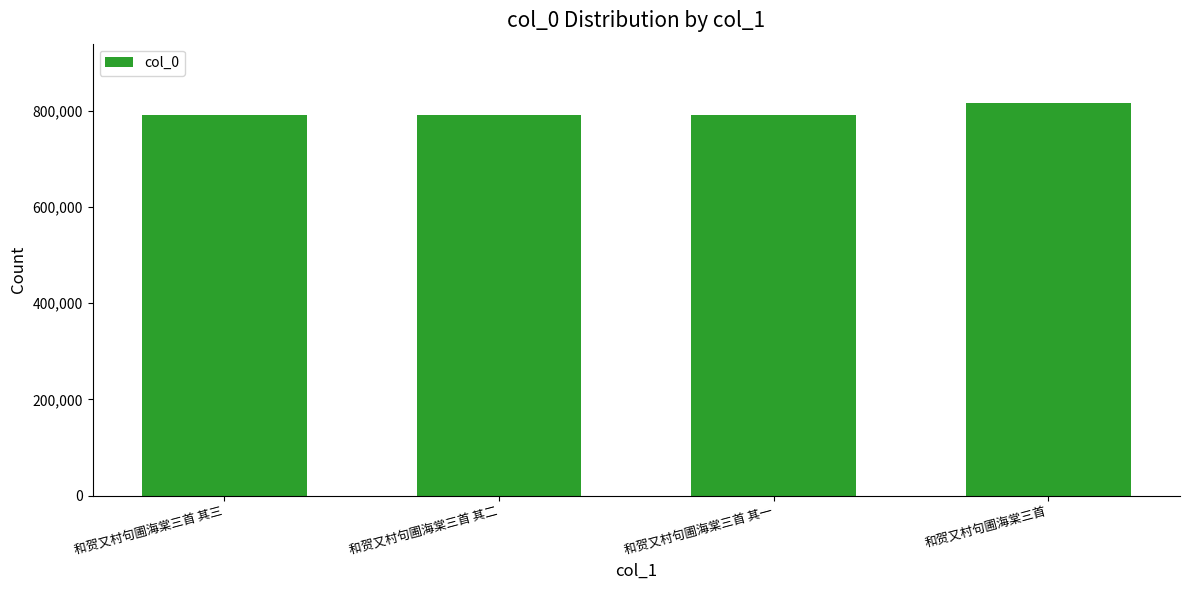

Which label corresponds to the largest value in the chart?

和贺又村句圃海棠三首